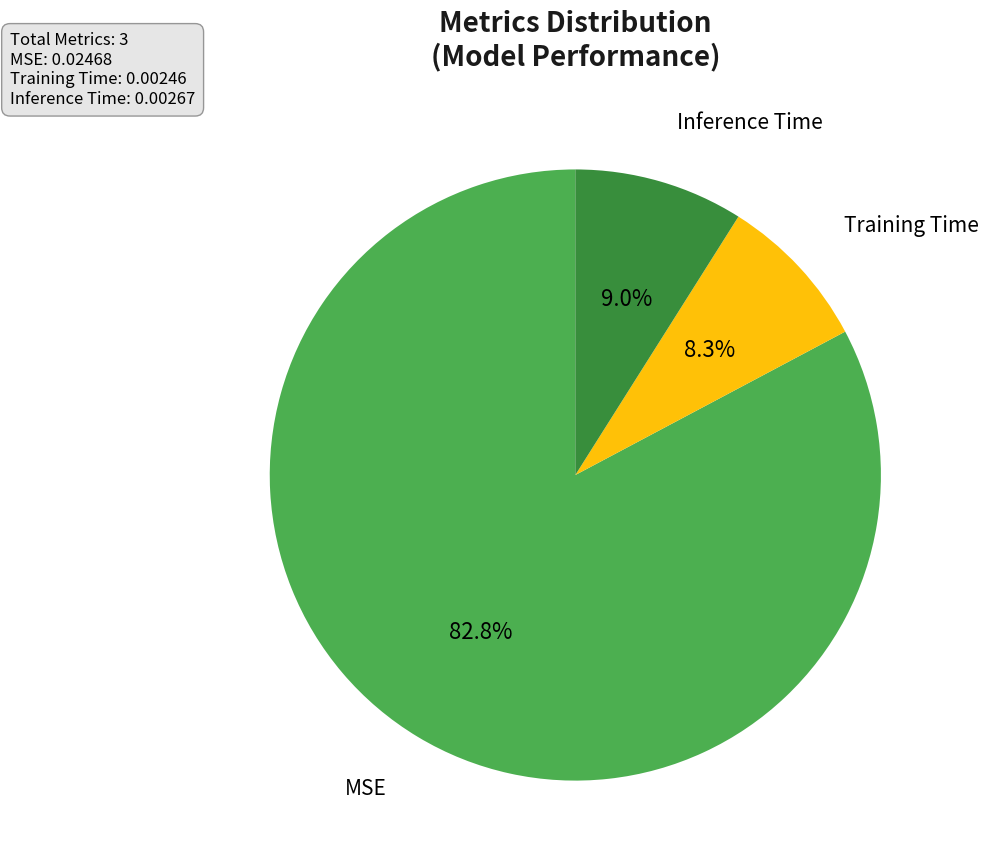

Is there any slice that represents more than half of the pie?

Yes